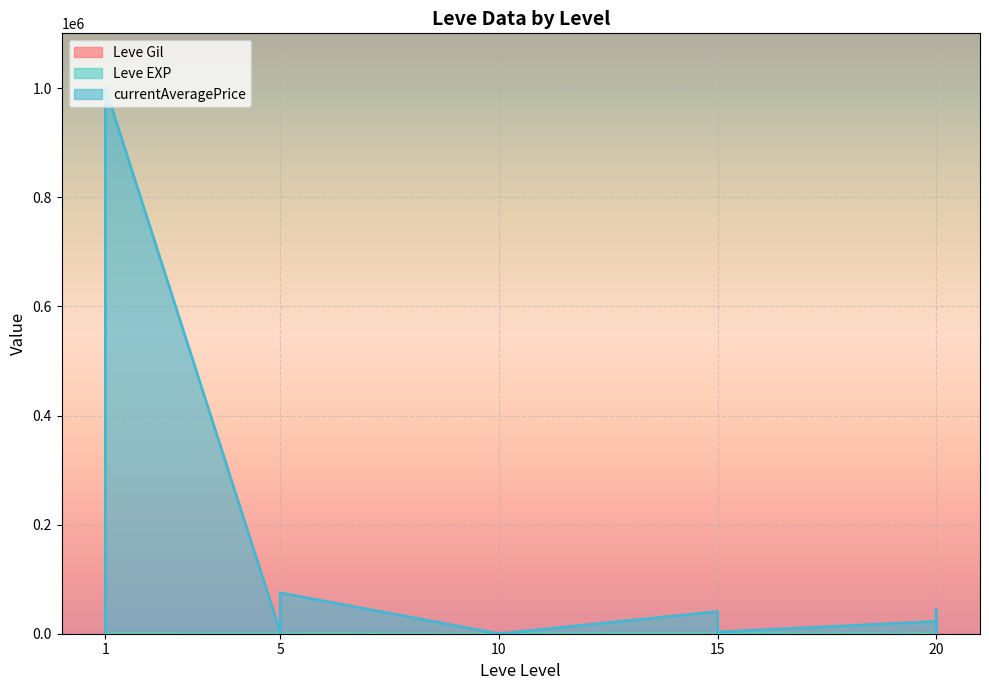

How many data points in currentAveragePrice are above 577?

15